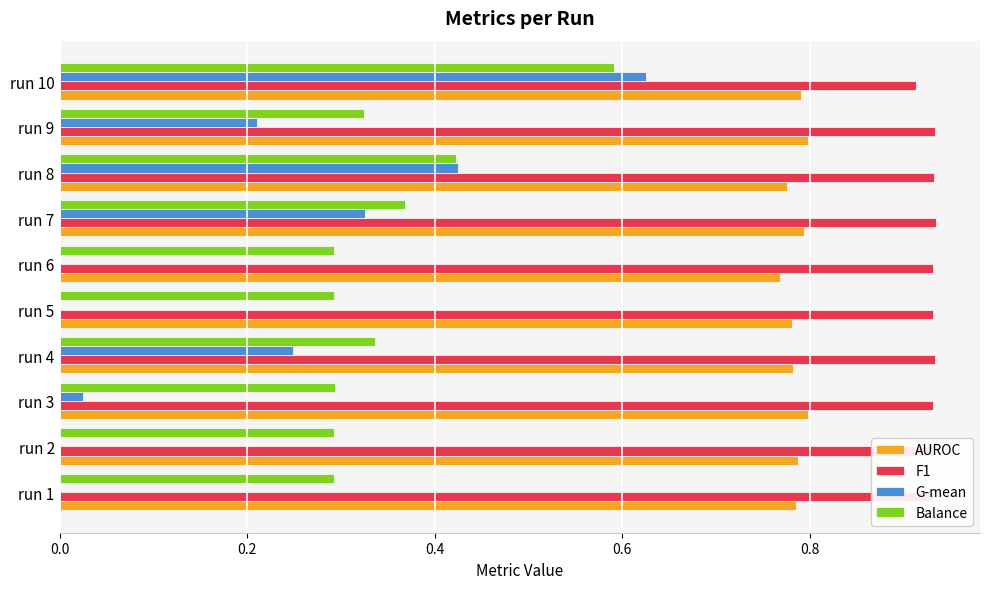

What is the sum of the Balance values at run 6 and run 8?

0.7